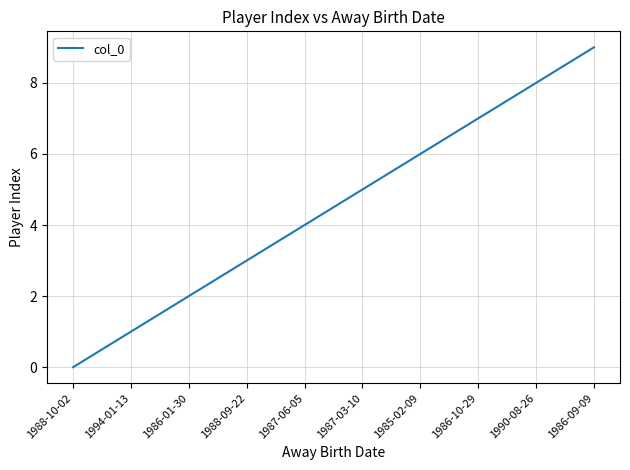

Reading right to left, transcribe all the data shown in this chart.

9	8	7	6	5	4	3	2	1	0